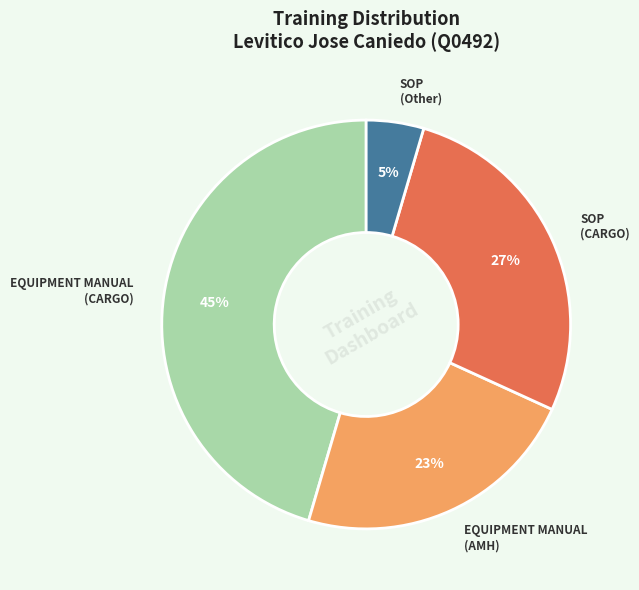

What percentage is the EQUIPMENT MANUAL (CARGO) slice, to the nearest percent?

45%